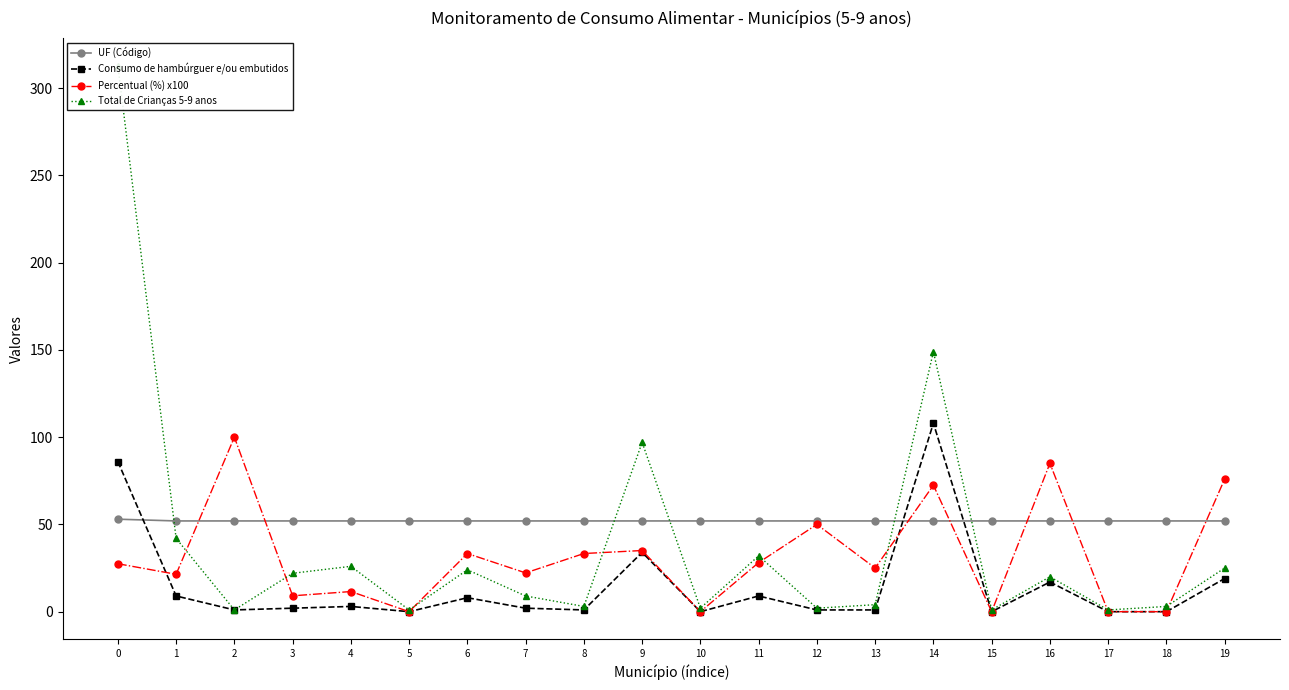

Does the chart have visible grid lines?

No